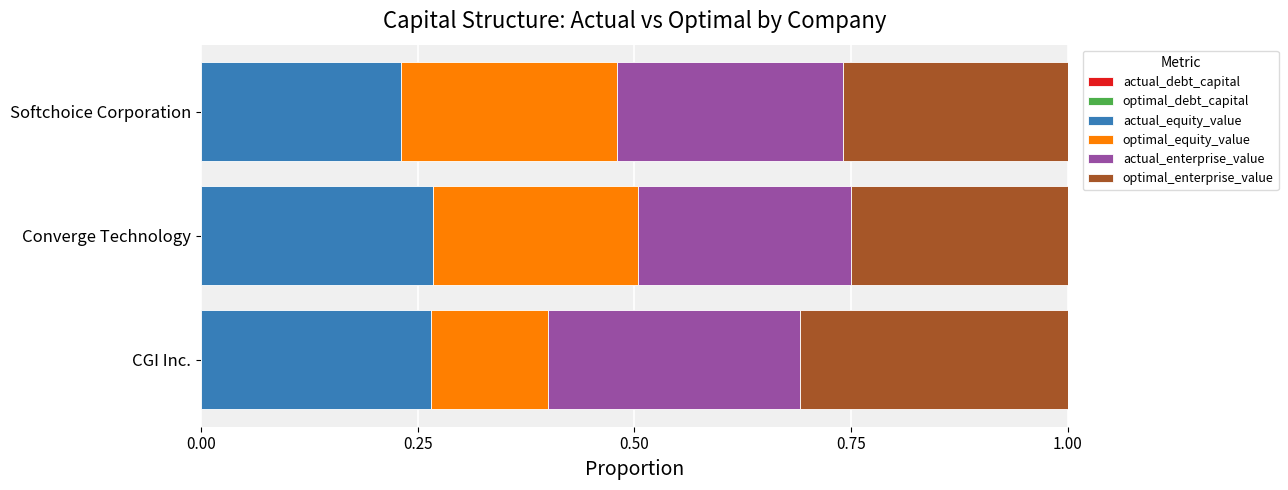

Reading left to right, extract all data points from this chart.

actual_debt_capital: 0.0	0.0	0.0
optimal_debt_capital: 0.0	0.0	0.0
actual_equity_value: 0.3	0.3	0.2
optimal_equity_value: 0.1	0.2	0.2
actual_enterprise_value: 0.3	0.2	0.3
optimal_enterprise_value: 0.3	0.3	0.3